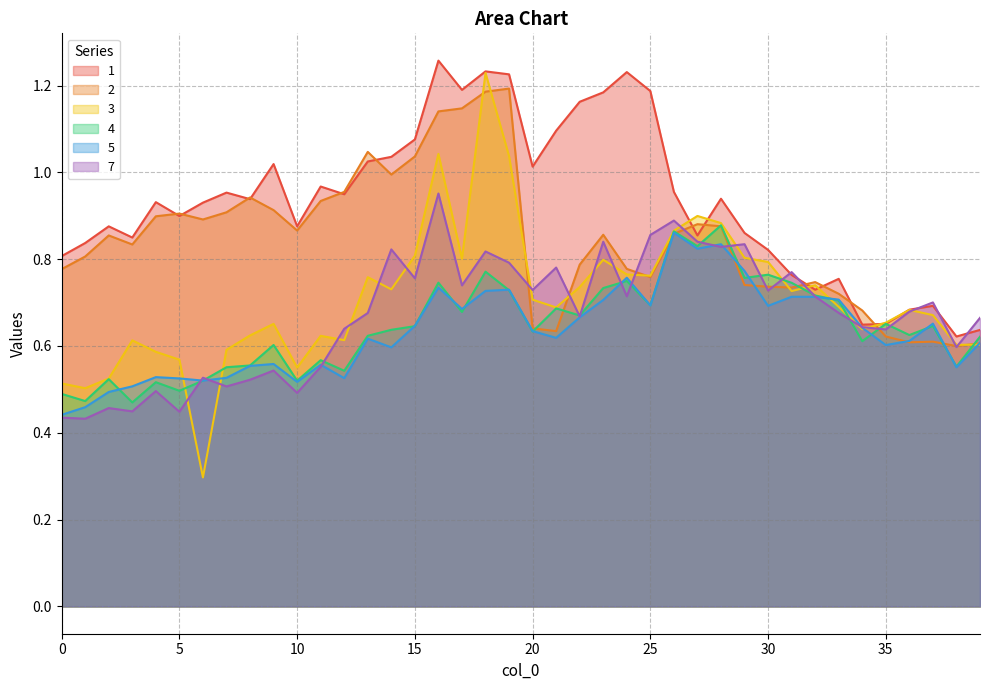

What is the maximum value shown in the chart?

1.3